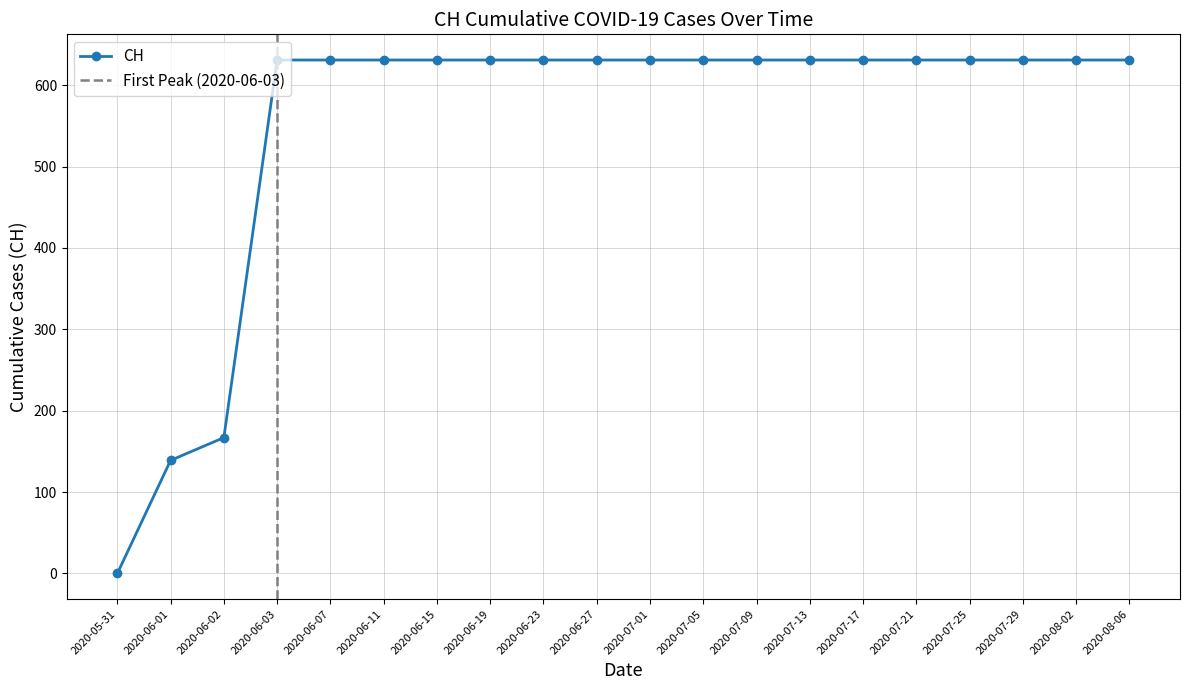

What is the difference between the second highest and second lowest values?

492